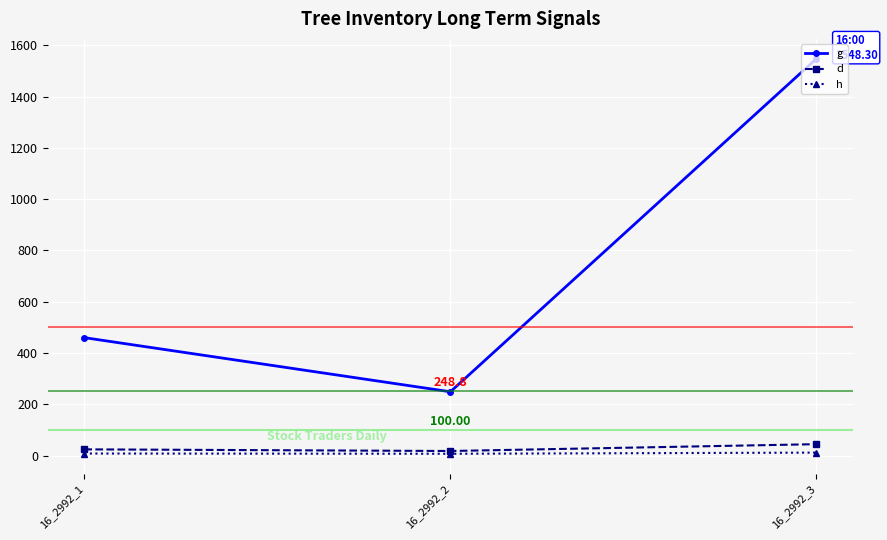

True or false: g has a value of 248.8 at 16_2992_2.

True